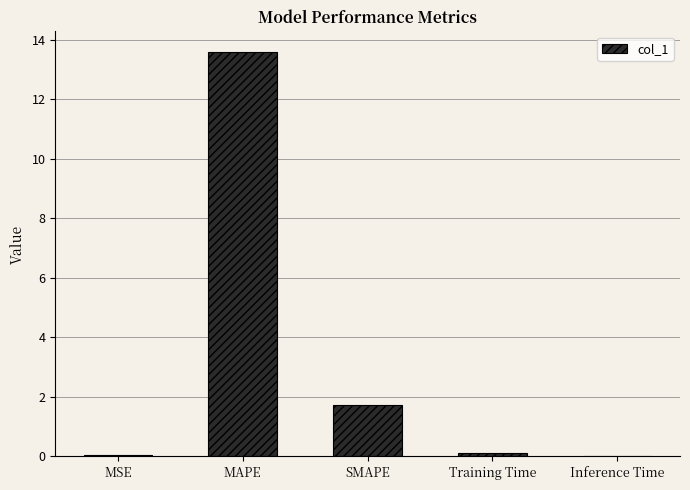

Where is the data nearest to the value 6?

SMAPE